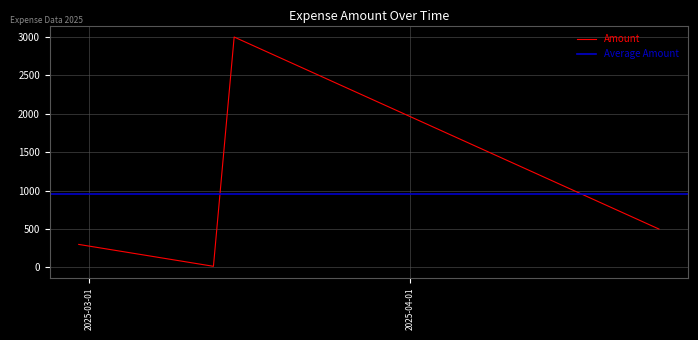

True or false: Amount has more than 2 points higher than both neighbors.

False